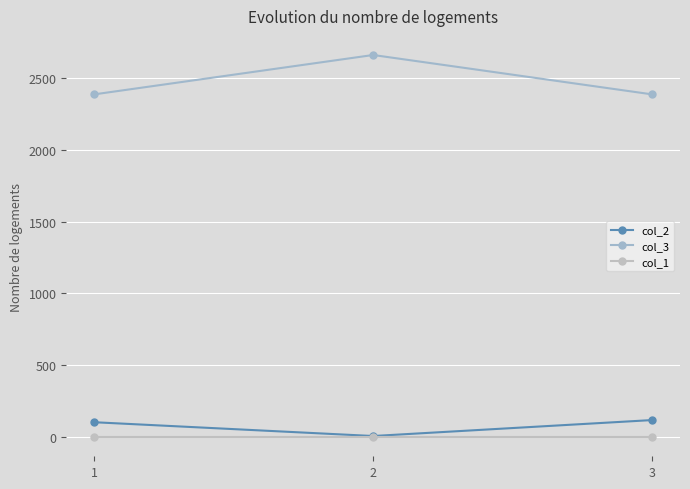

Is this an area chart (filled region under the line)?

No